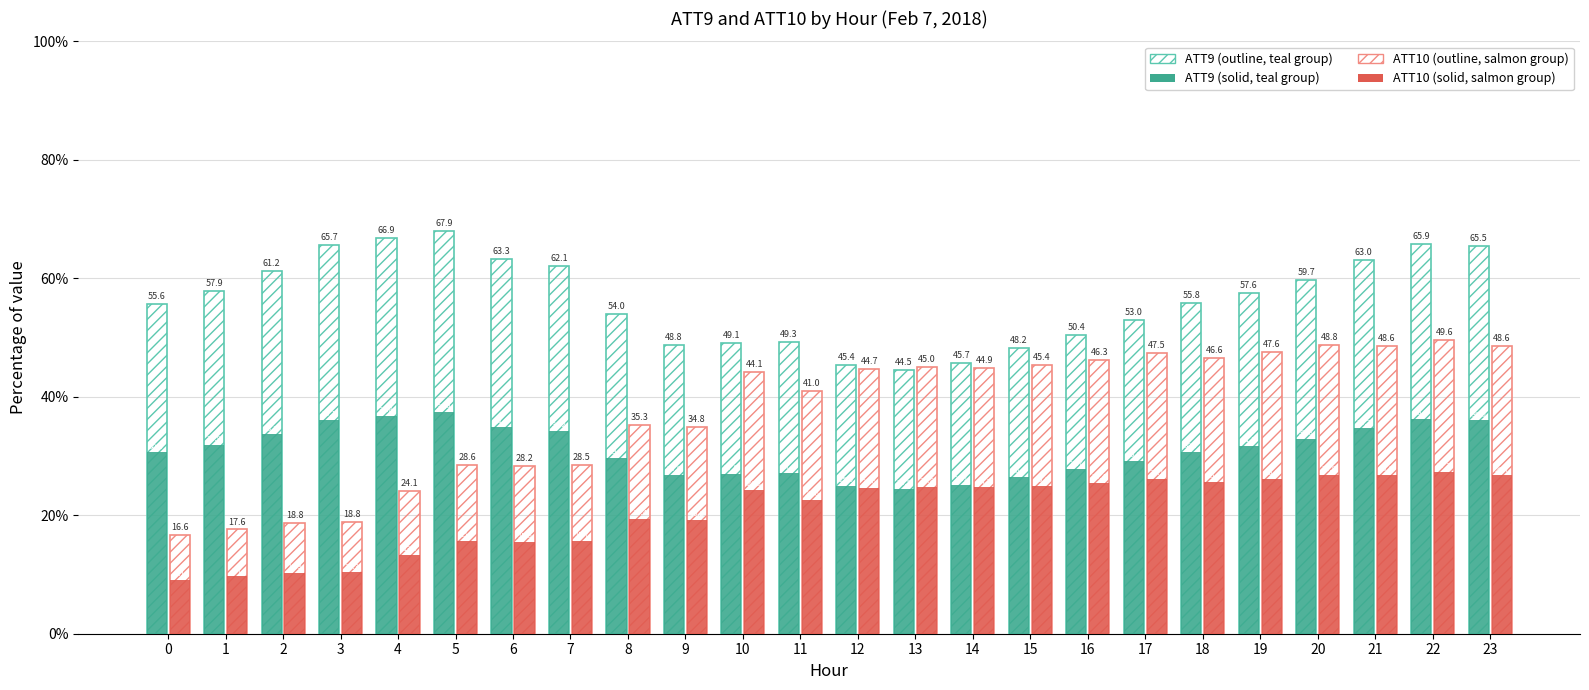

Does the chart contain any negative values?

No